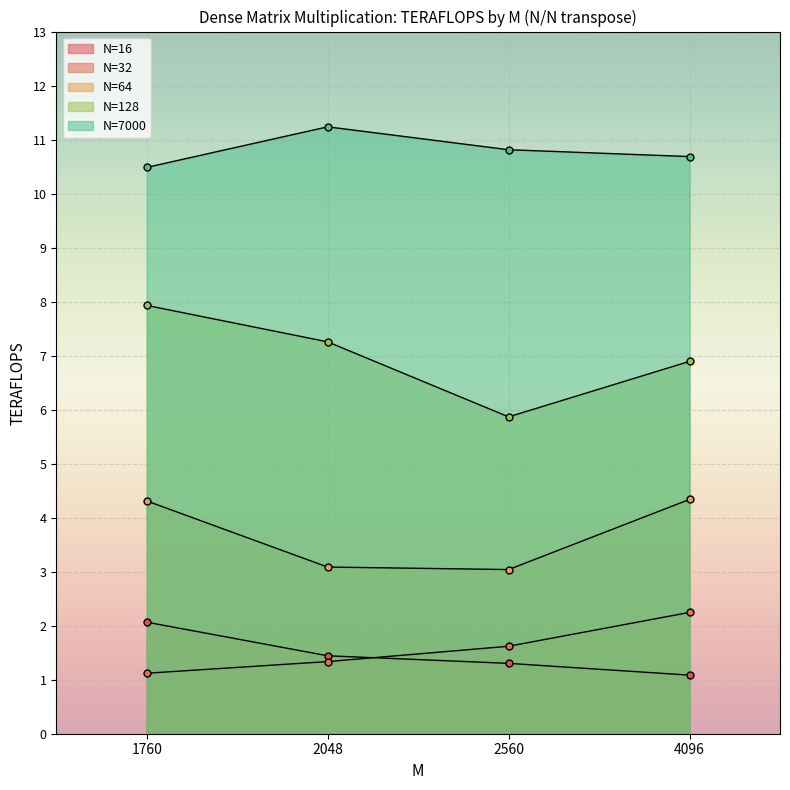

What is the average value of the N=32 series?

1.6